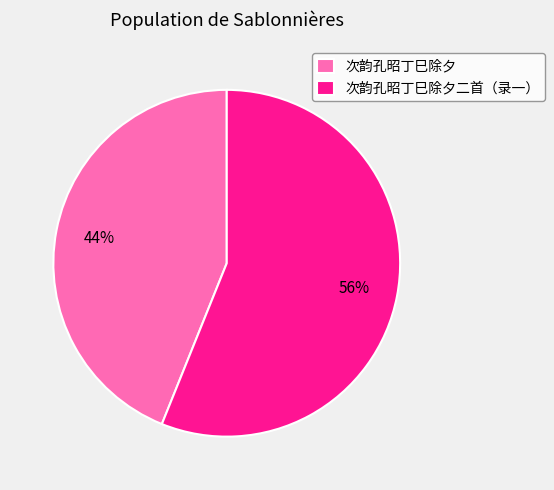

What is the ratio of the value at 次韵孔昭丁巳除夕二首（录一） to the value at 次韵孔昭丁巳除夕?

1.3